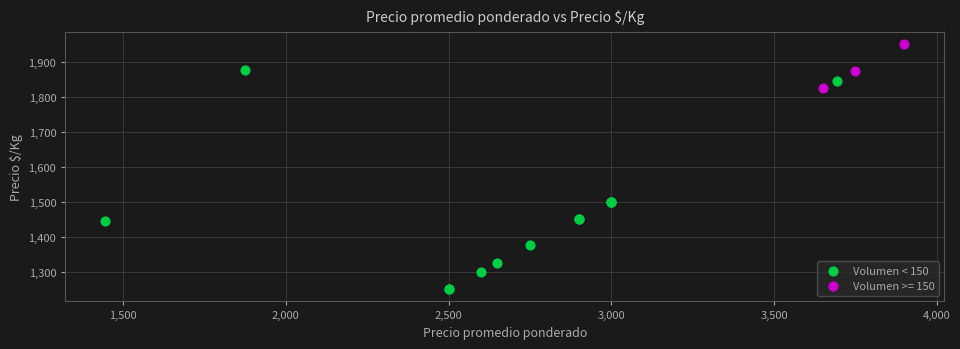

Which series reaches the minimum Y coordinate?

Volumen < 150